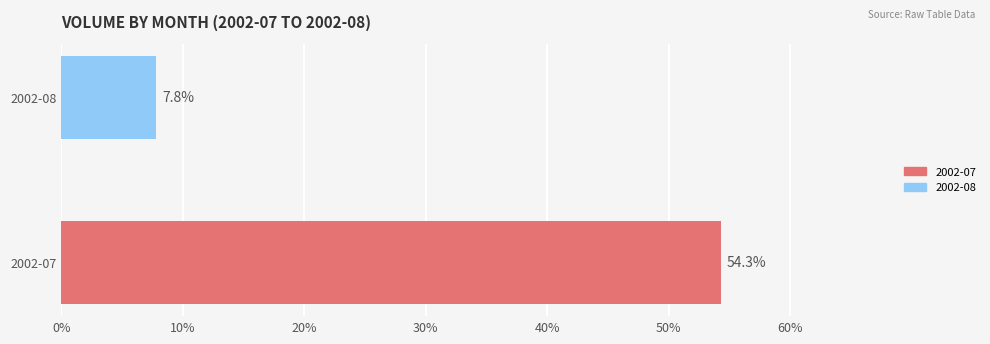

What is the change in value from 2002-07 to 2002-08?

-46.5